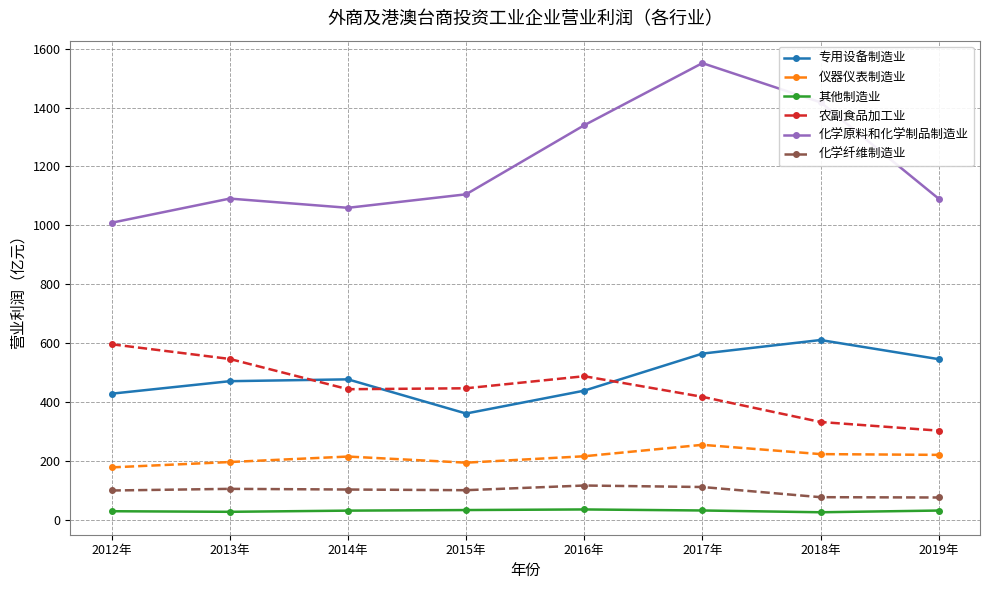

What is the difference between the maximum and minimum values in the 农副食品加工业 series?

293.1